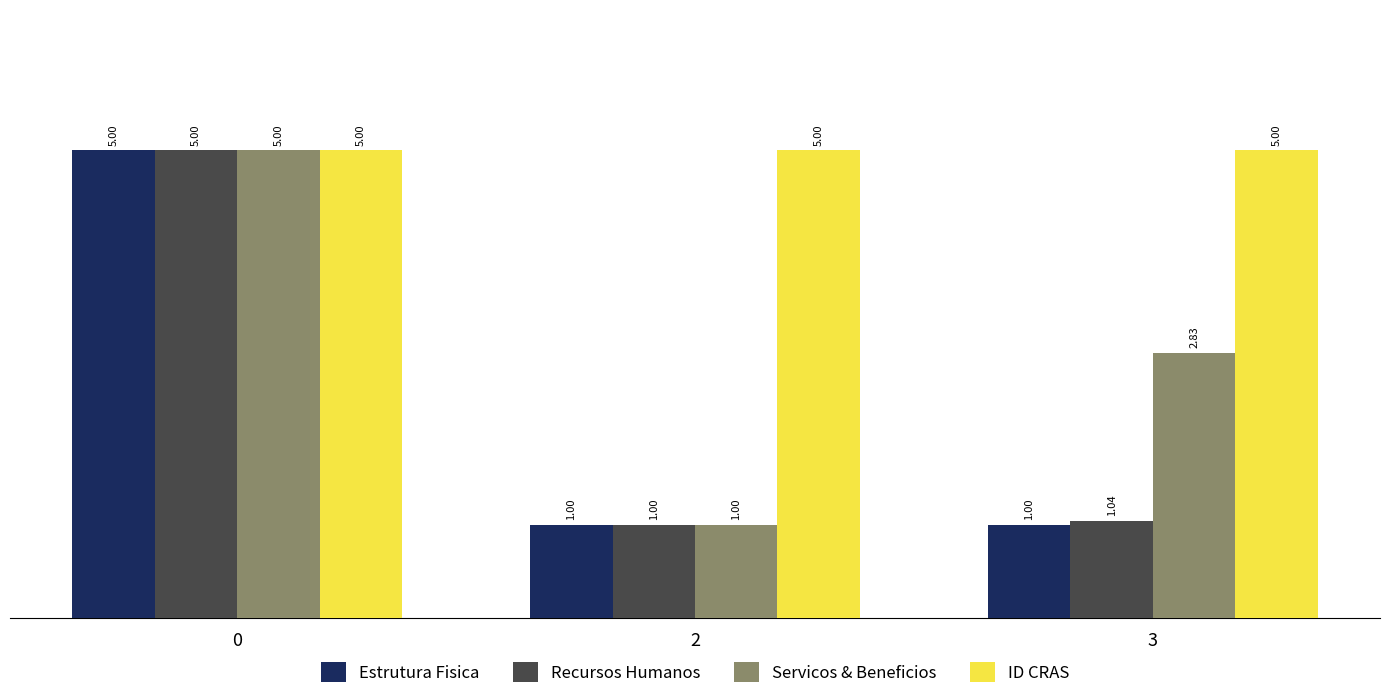

Which series has the largest total across all categories?

ID CRAS